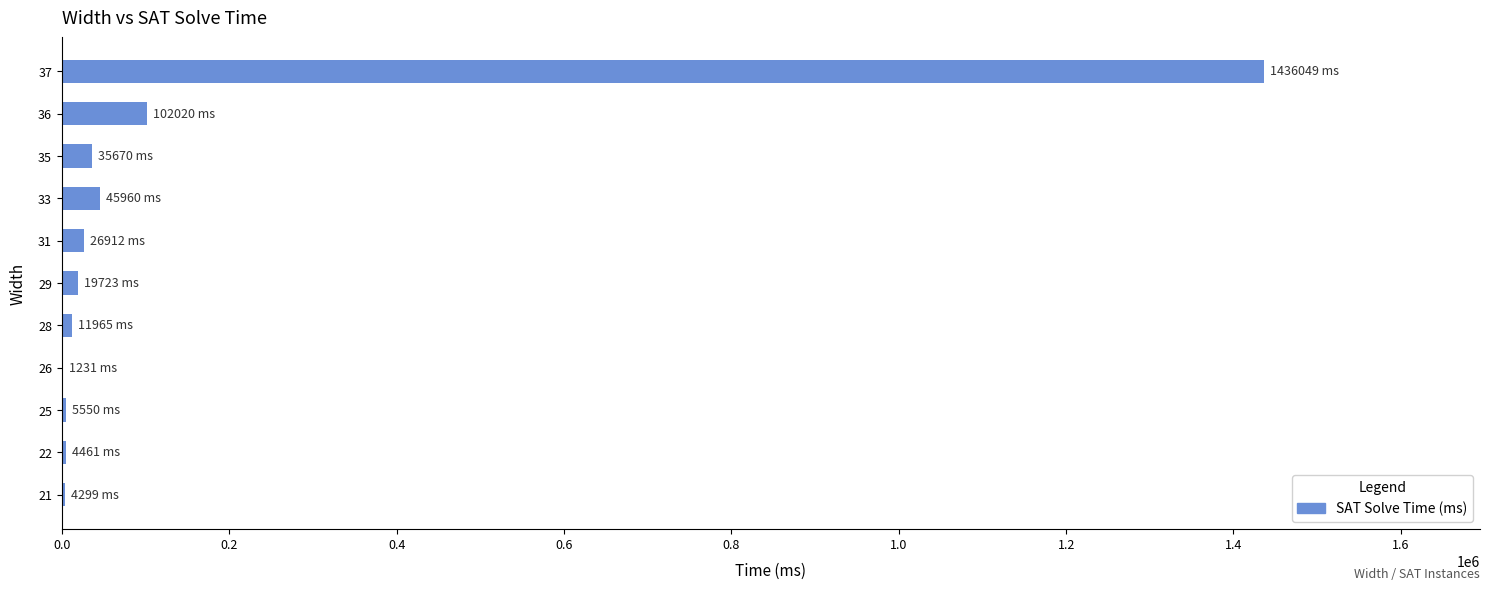

What is the sum of all values?

1693840